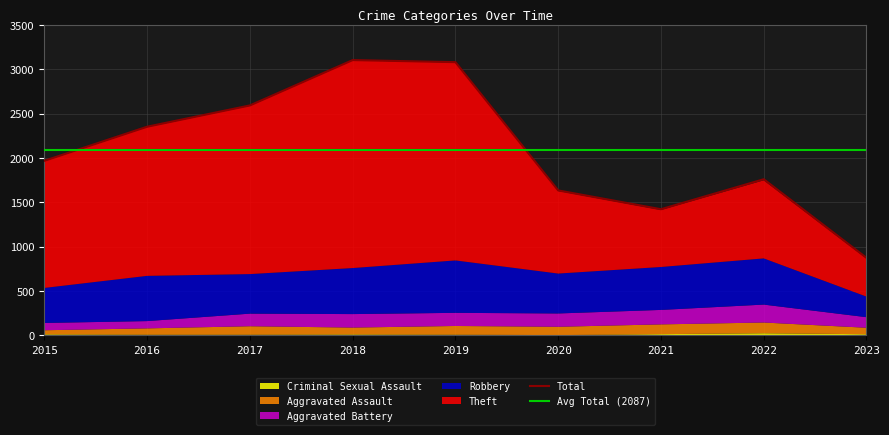

Rank the series at 2017 from highest to lowest value.

Total, Theft, Robbery, Aggravated Battery, Aggravated Assault, Criminal Sexual Assault